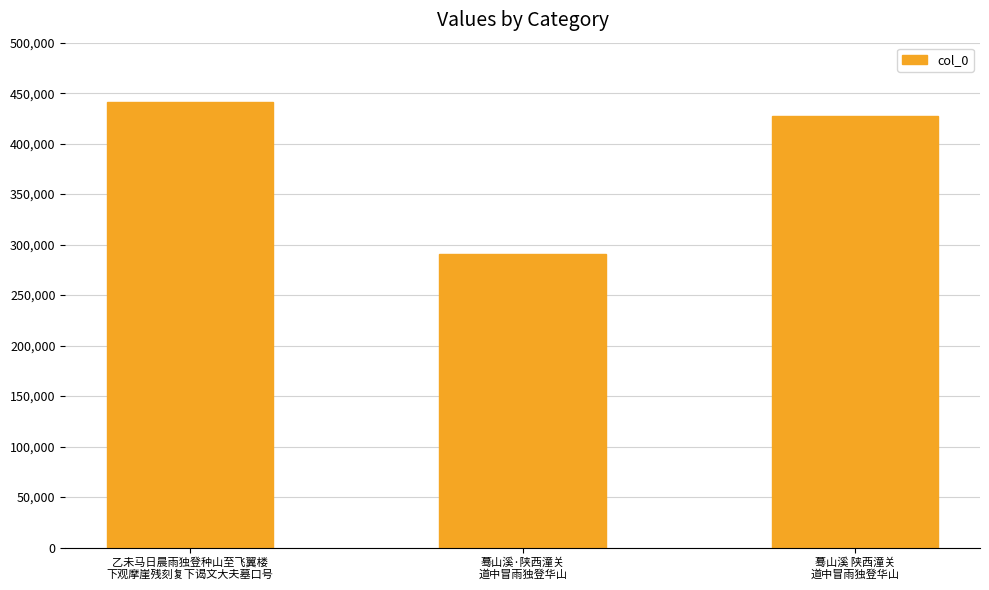

What is the difference between the values at 蓦山溪 陕西潼关
道中冒雨独登华山 and 乙未马日晨雨独登种山至飞翼楼
下观摩崖残刻复下谒文大夫墓口号?

13716